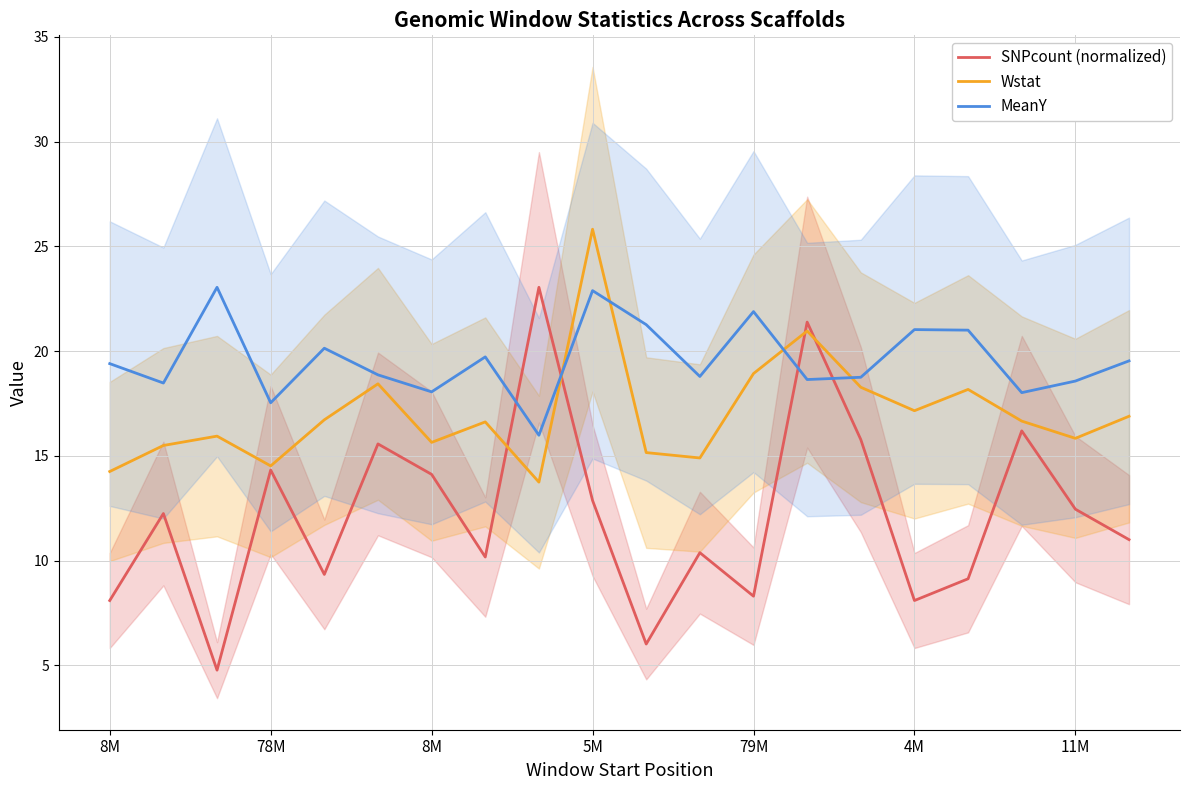

Between 14 and 18, which series saw the biggest shift?

SNPcount (normalized)